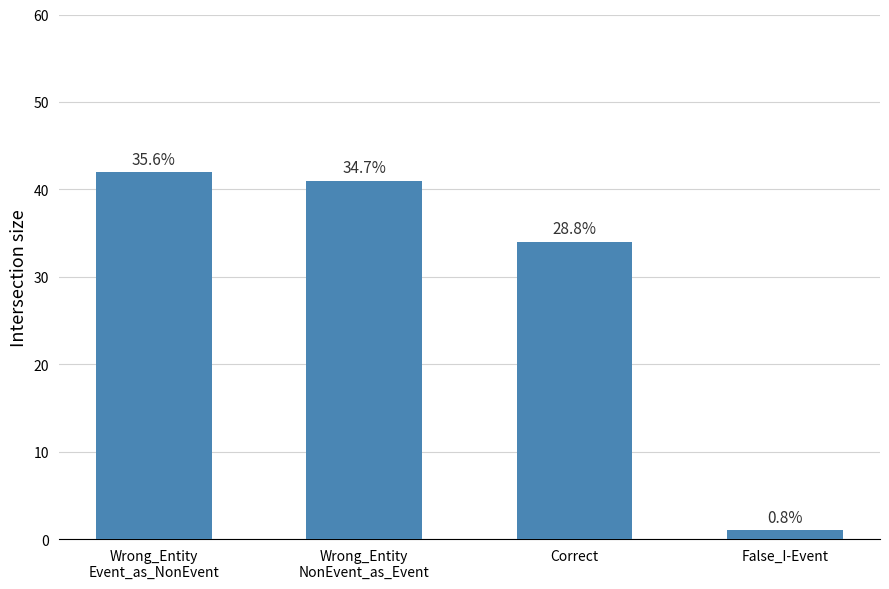

The chart shows a value of 58 at Wrong_Entity
NonEvent_as_Event. True or false?

False